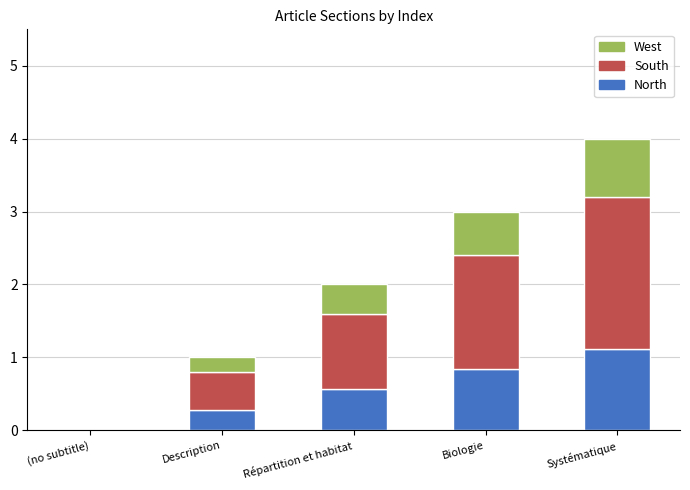

What is the highest value of the North series?

1.1